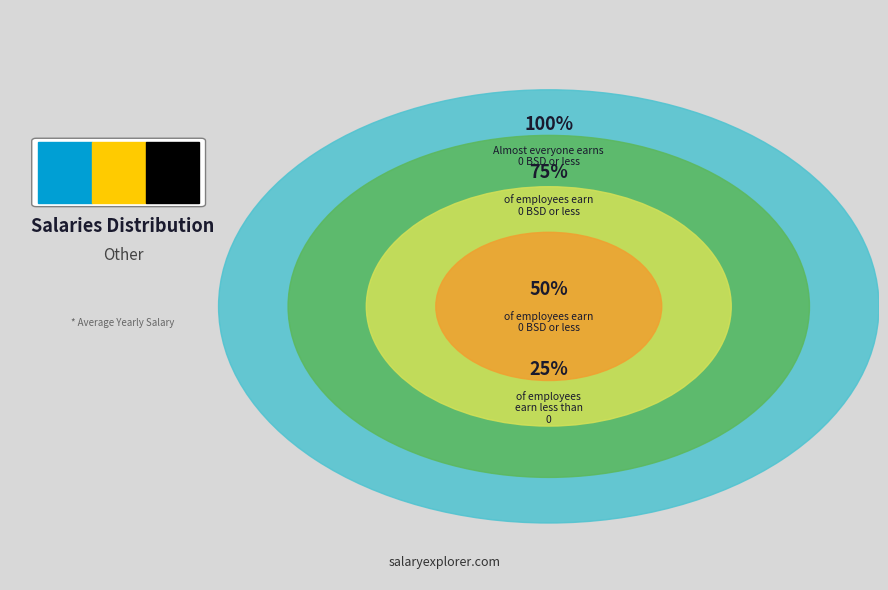

Does any single category account for the majority?

No